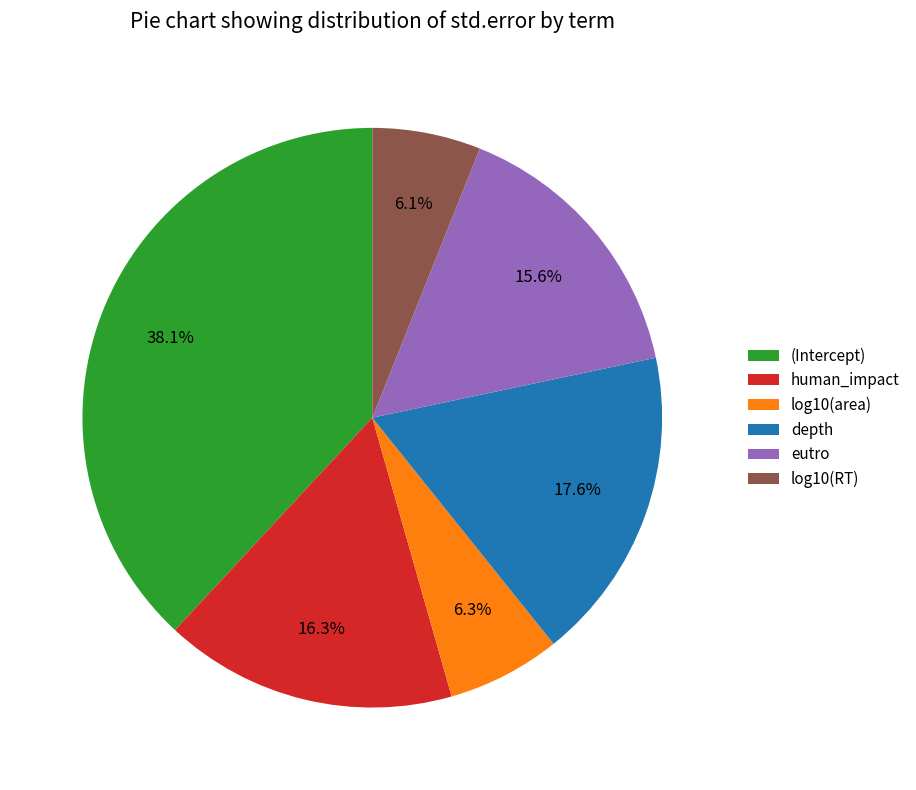

To the nearest percent, what is the difference between the largest and smallest slice percentages?

32%